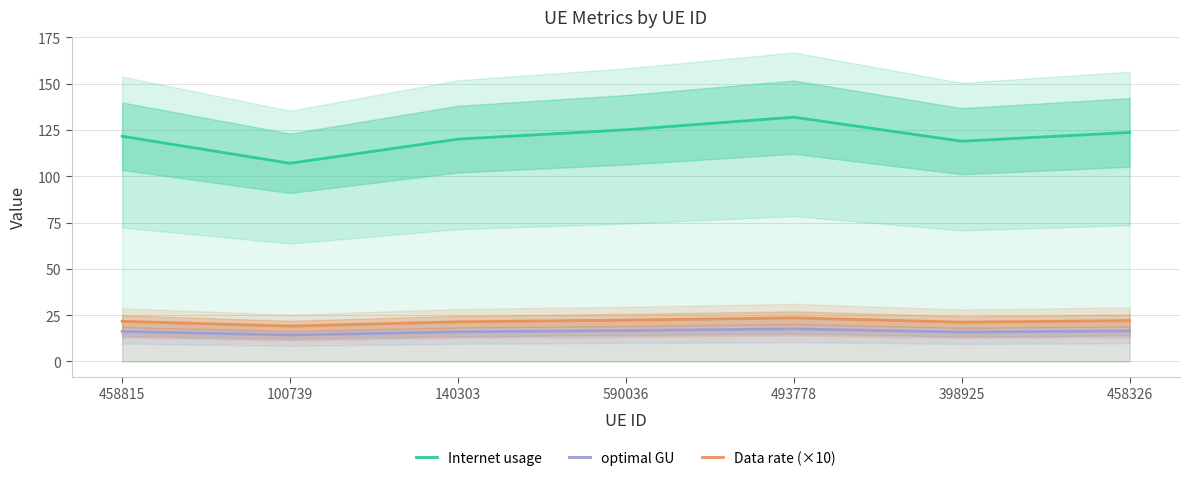

What is the difference between the highest and lowest values at 458815?

105.4